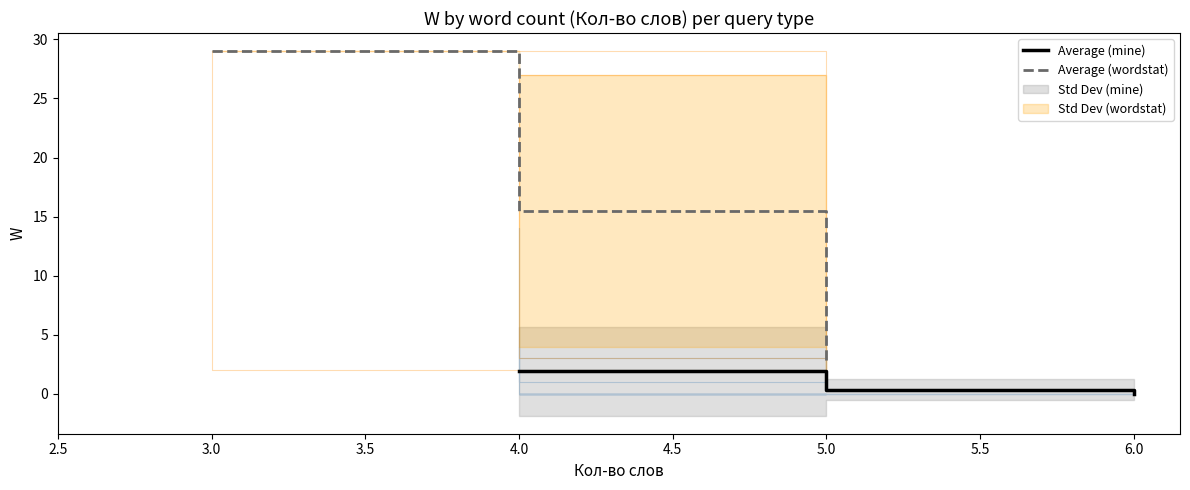

At which label does Average (mine) reach its minimum?

6.0